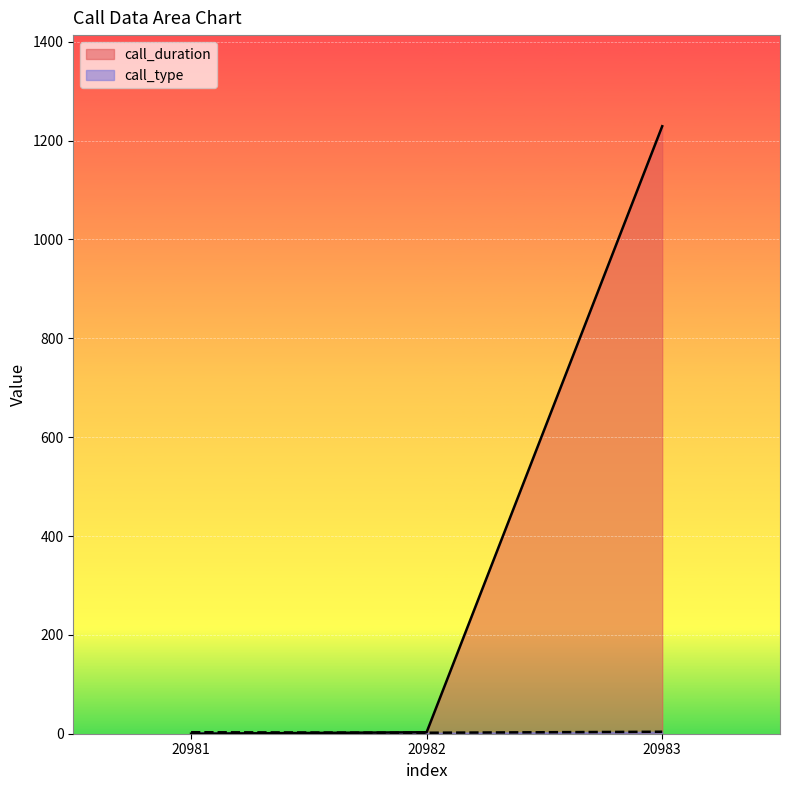

Is it true that call_duration equals 481 at 20981?

False